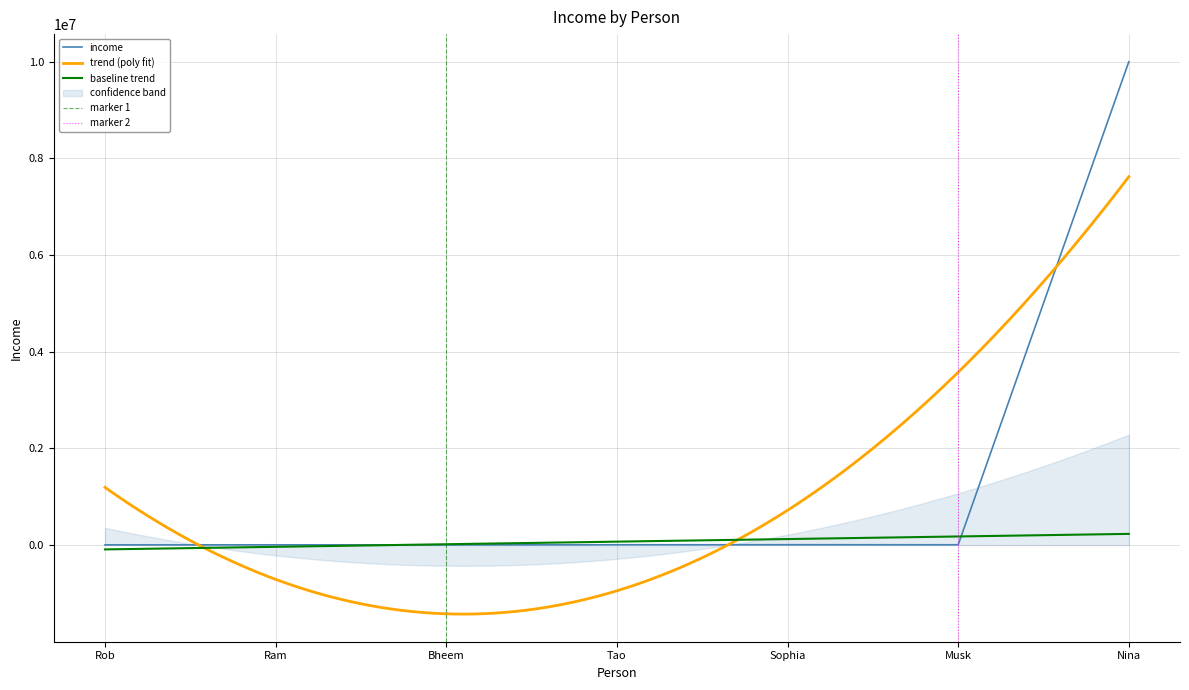

At which category does the data reach its first local valley?

Bheem